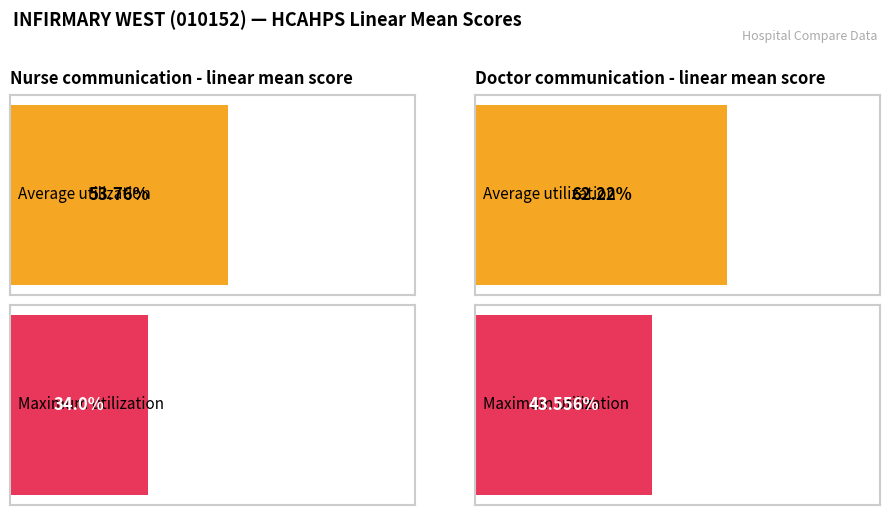

Count the number of data series in this chart.

2